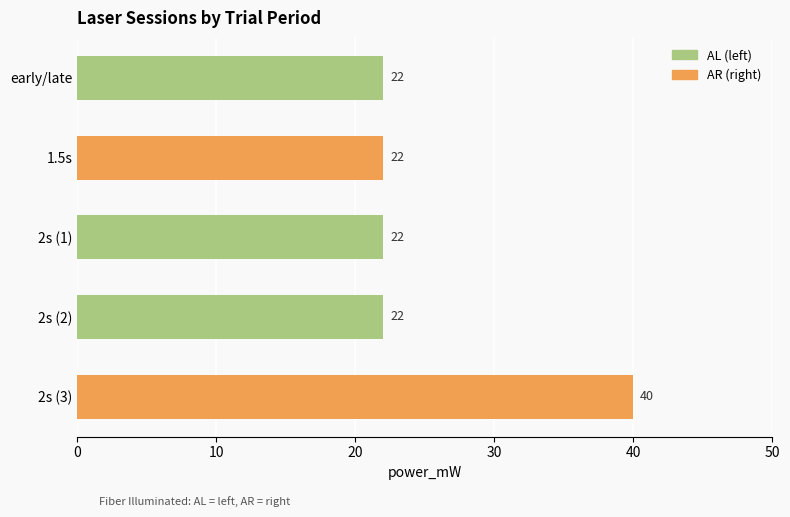

What is the average value?

26